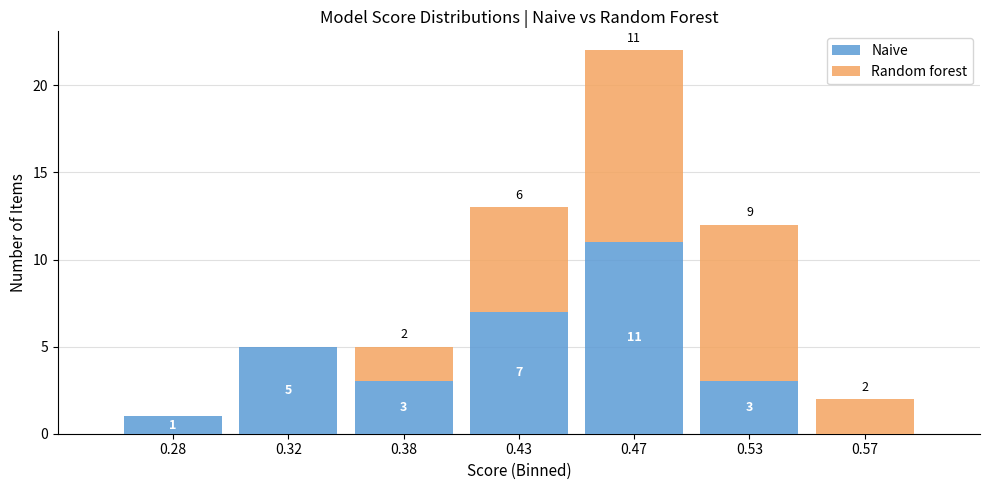

Reading left to right, list the values for the Naive series.

0.28=1	0.32=5	0.38=3	0.43=7	0.47=11	0.53=3	0.57=0